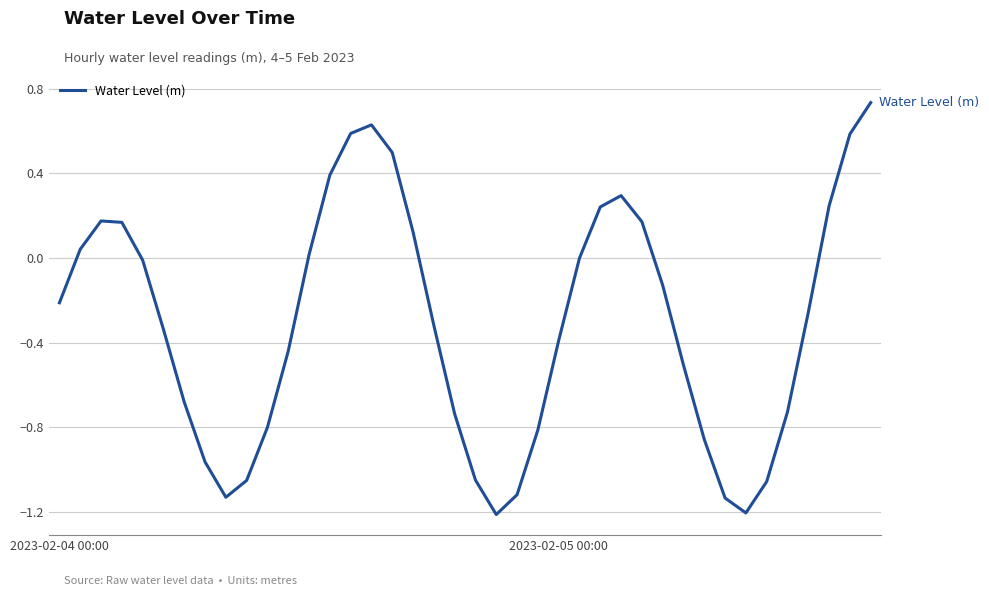

Does the chart display data point markers on the line(s)?

No